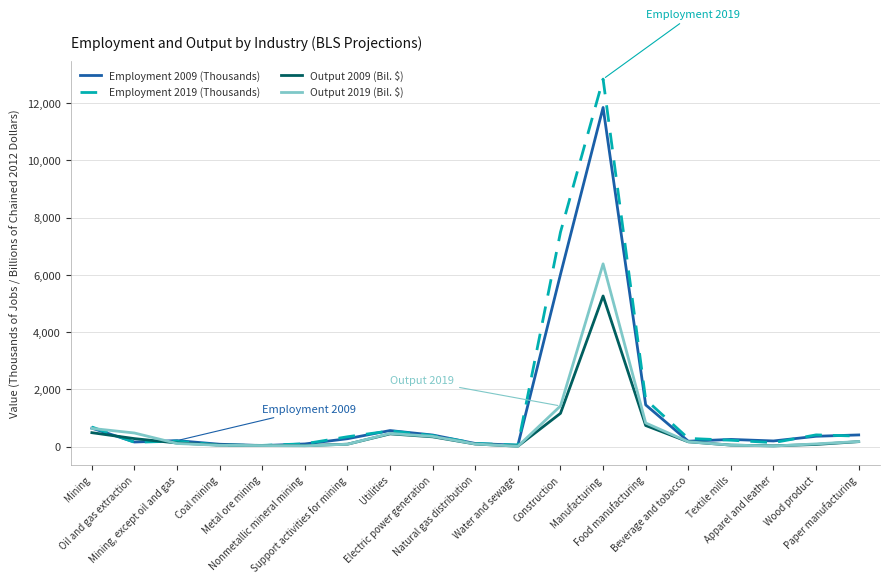

Which series ends up on top after the final intersection of Output 2019 (Bil. $) and Employment 2019 (Thousands)?

Employment 2019 (Thousands)